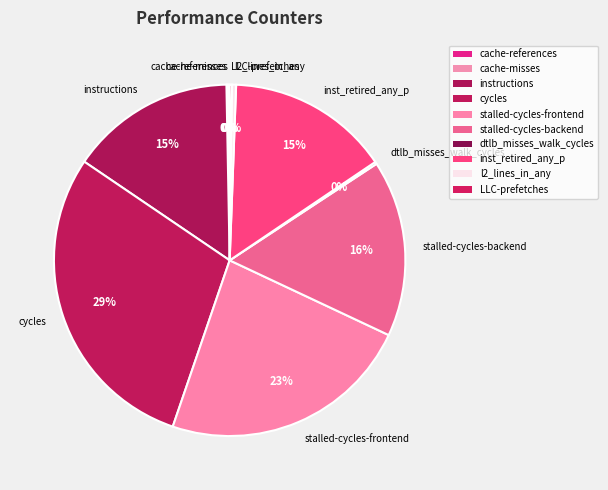

Approximately how many times larger is the value at stalled-cycles-backend compared to inst_retired_any_p?

1.1